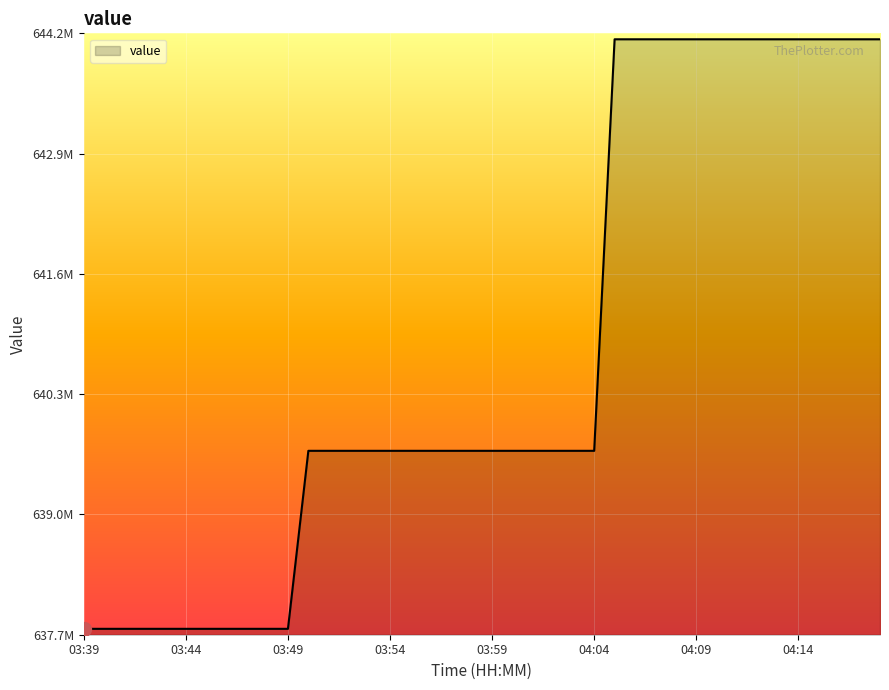

Does the chart display data point markers on the line(s)?

No